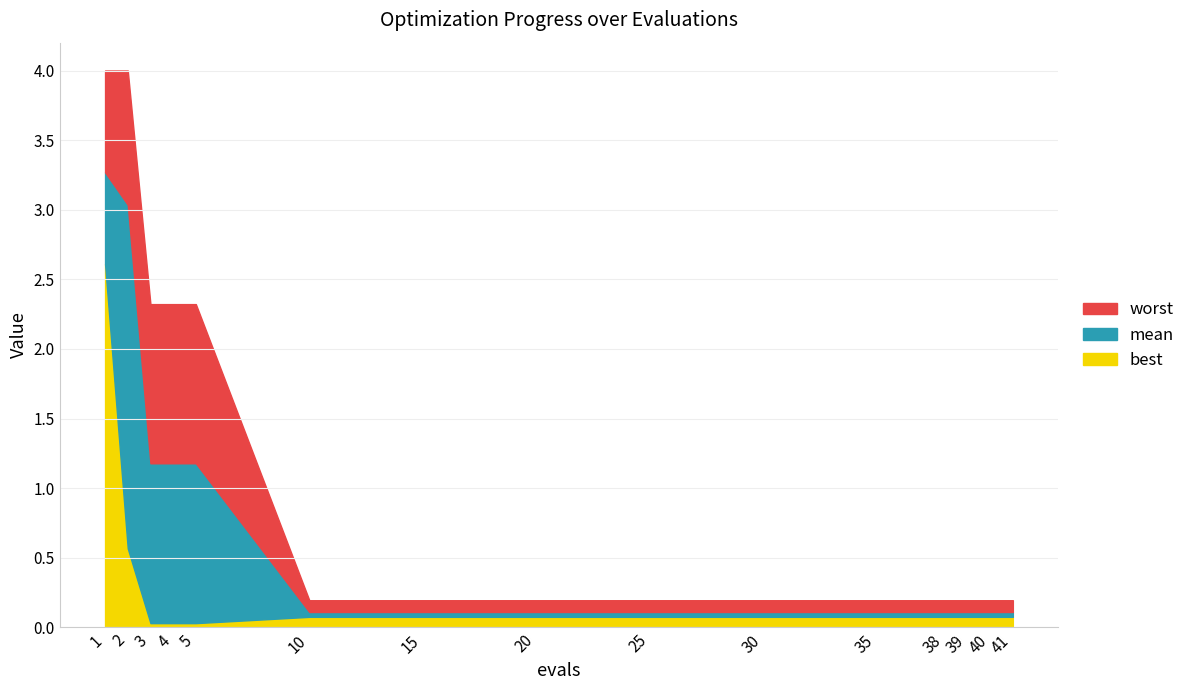

What is the sum of all mean values?

11.0